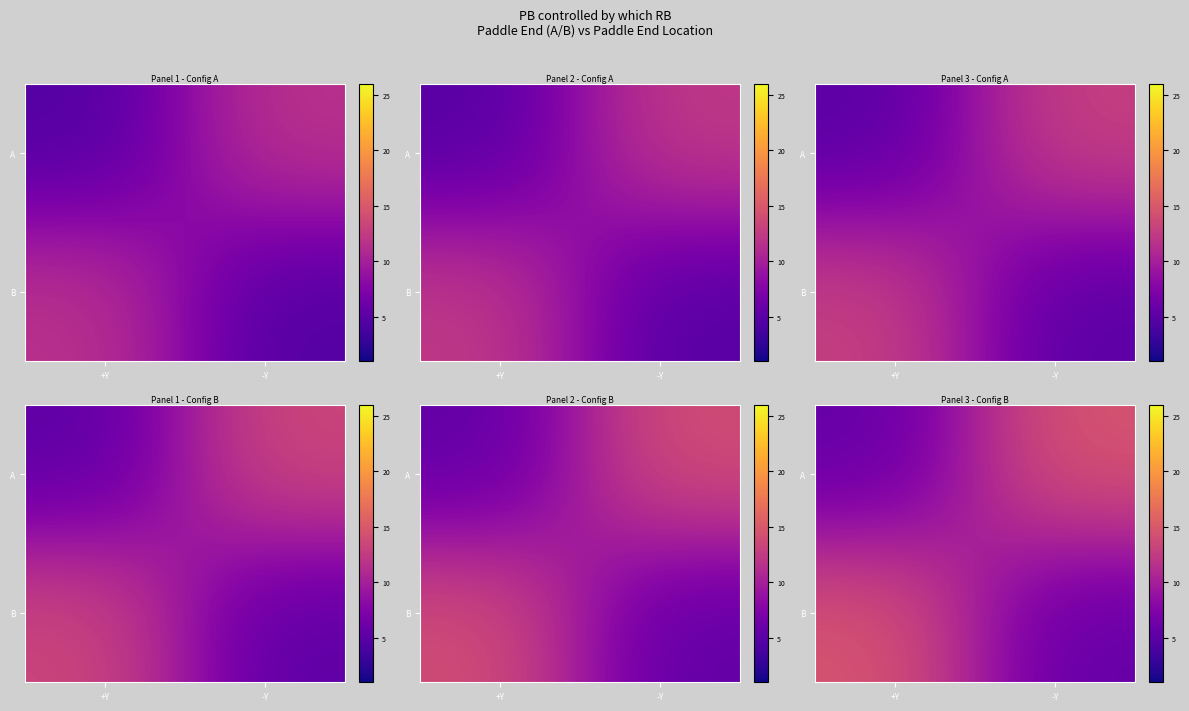

True or false: B has a value of 2.6 at -Y.

False